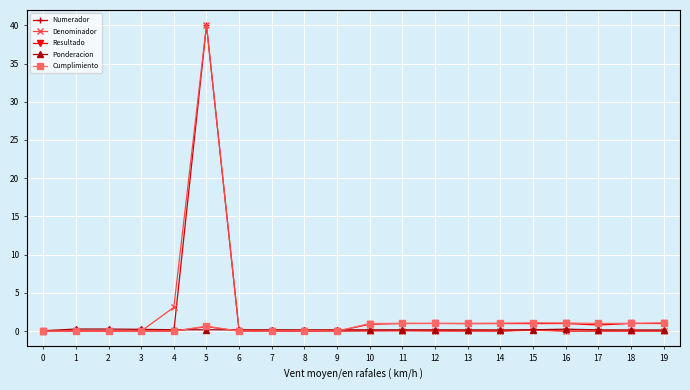

At which label does Numerador reach its peak?

5